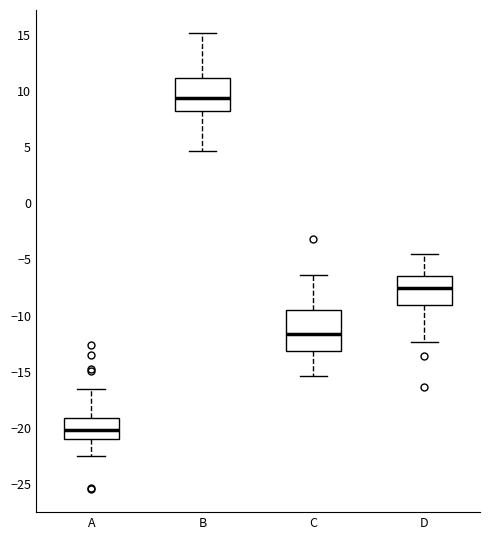

Which box has the lowest median line?

A